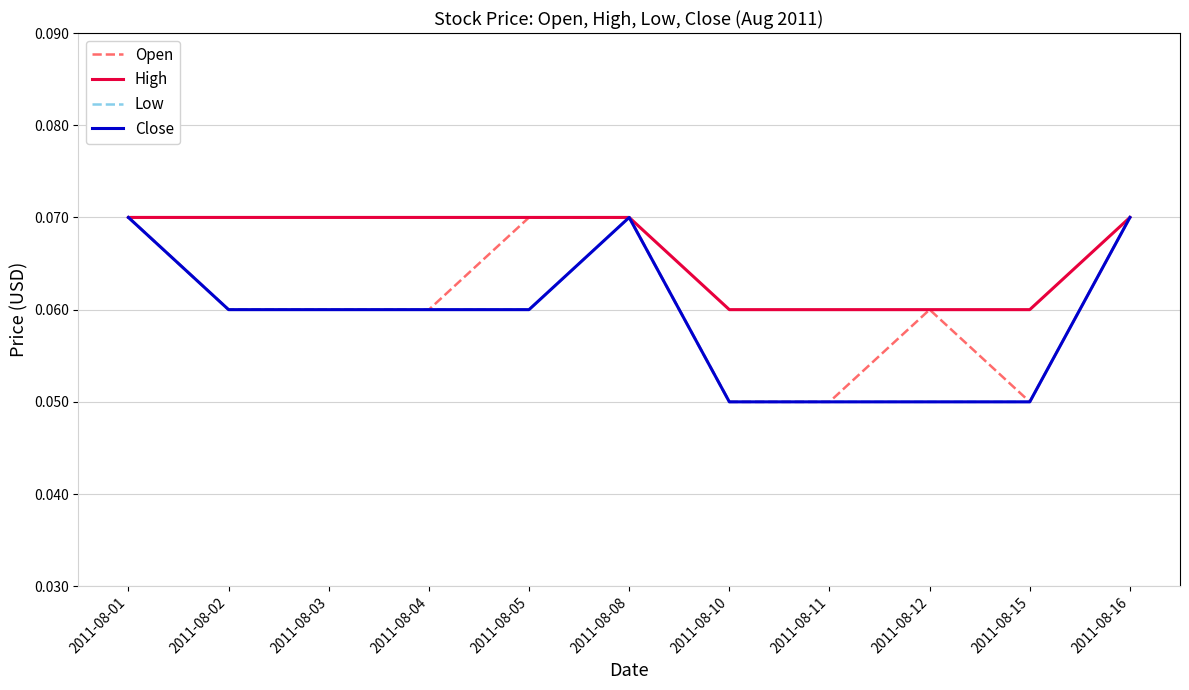

True or false: High and Open intersect in this chart.

False